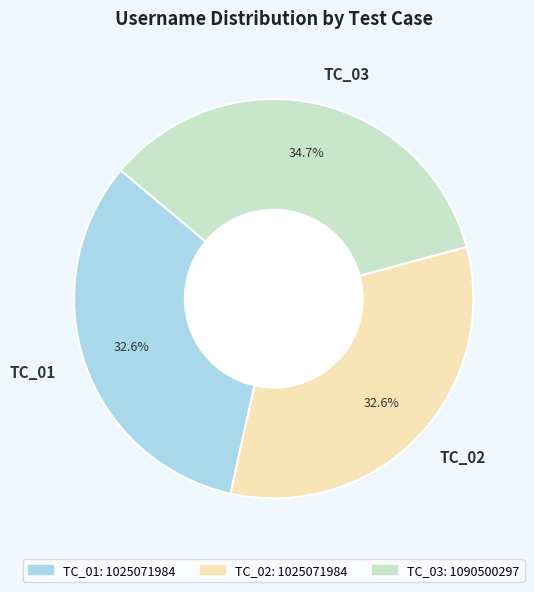

Count the number of slices in the pie.

3